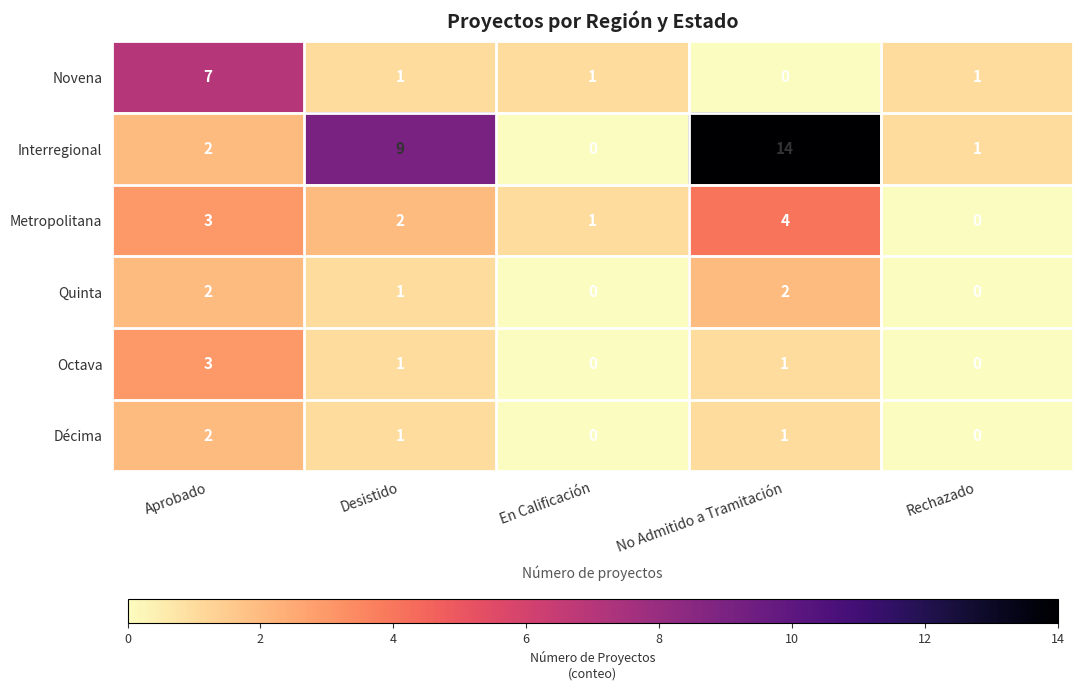

What is the spread (max minus min) of values at Aprobado?

5